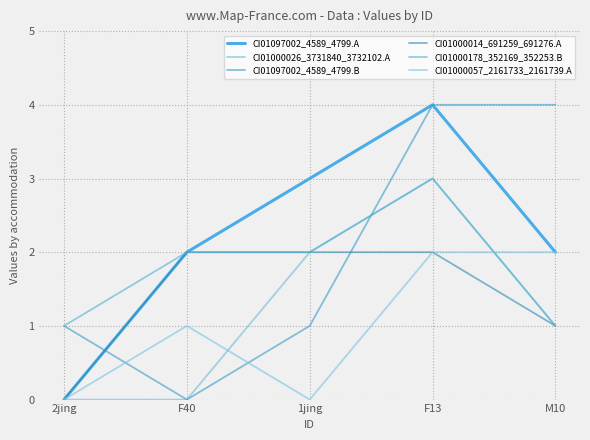

Is this an area chart (filled region under the line)?

No